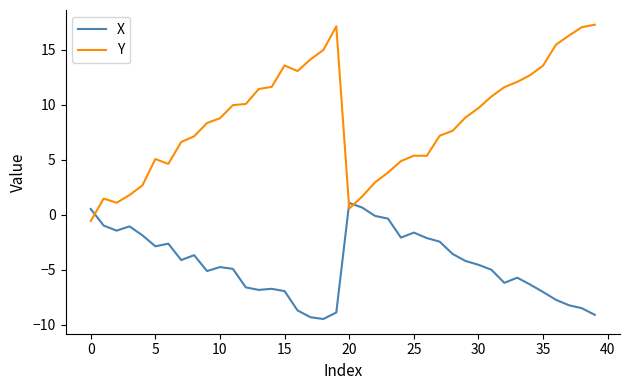

What is the lowest value of the Y series?

-0.6